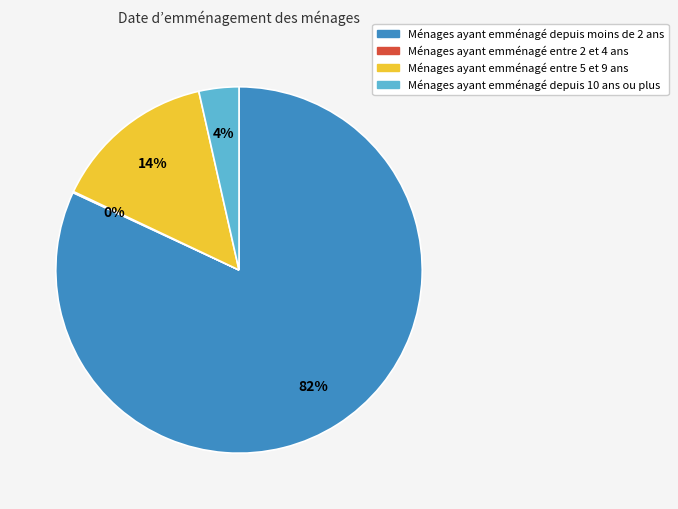

To the nearest percent, what is the difference between the largest and smallest slice percentages?

82%